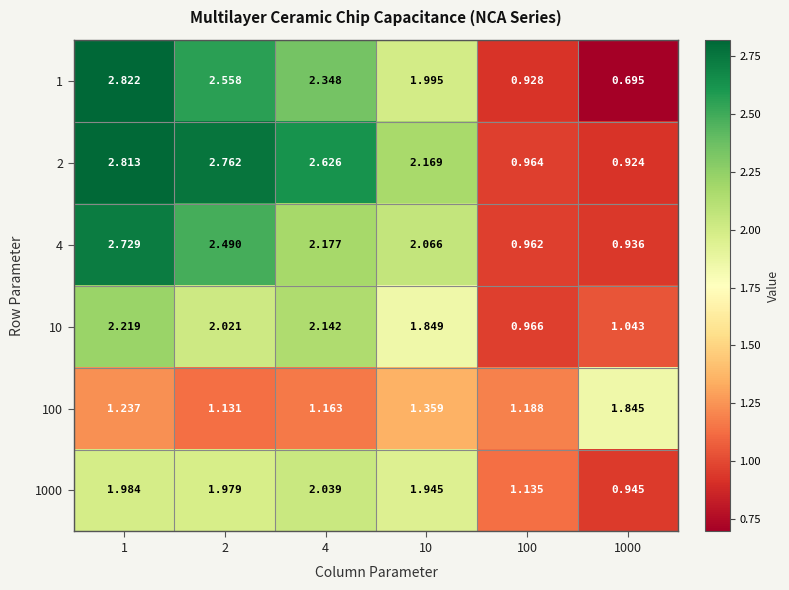

Which series changed the most between 2 and 100?

2